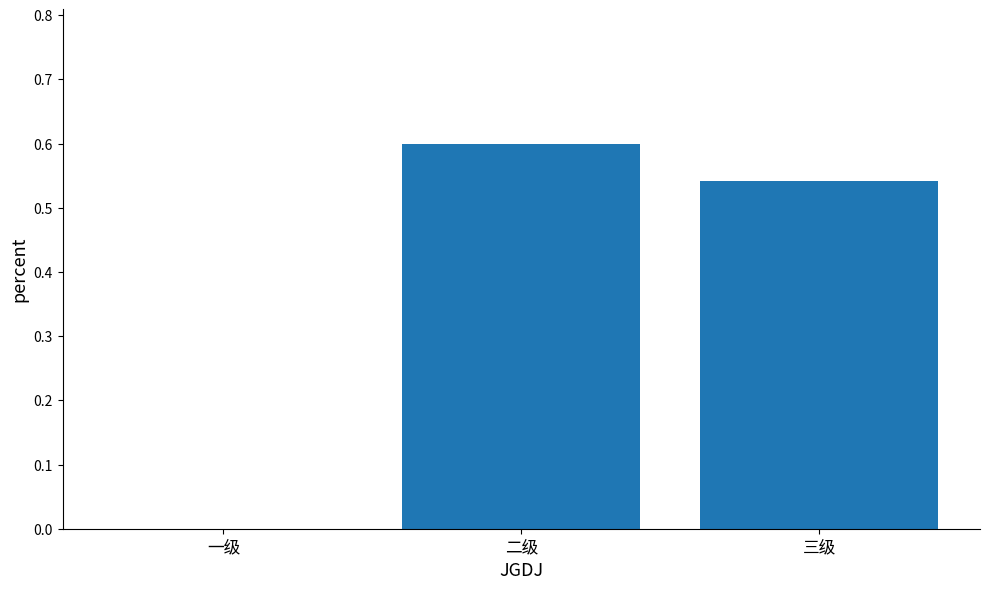

Which category has the highest value across all series?

二级